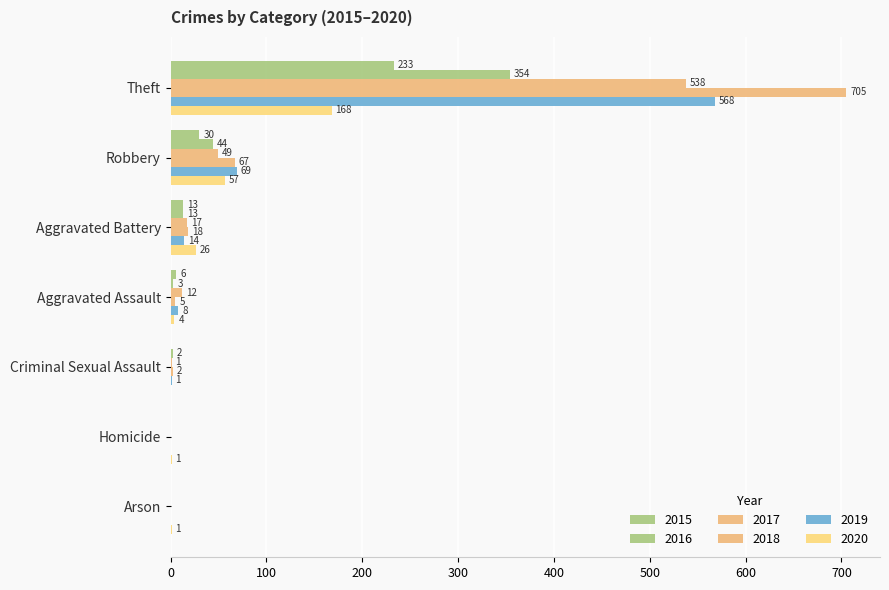

What is the difference between the maximum and minimum values in the 2017 series?

538